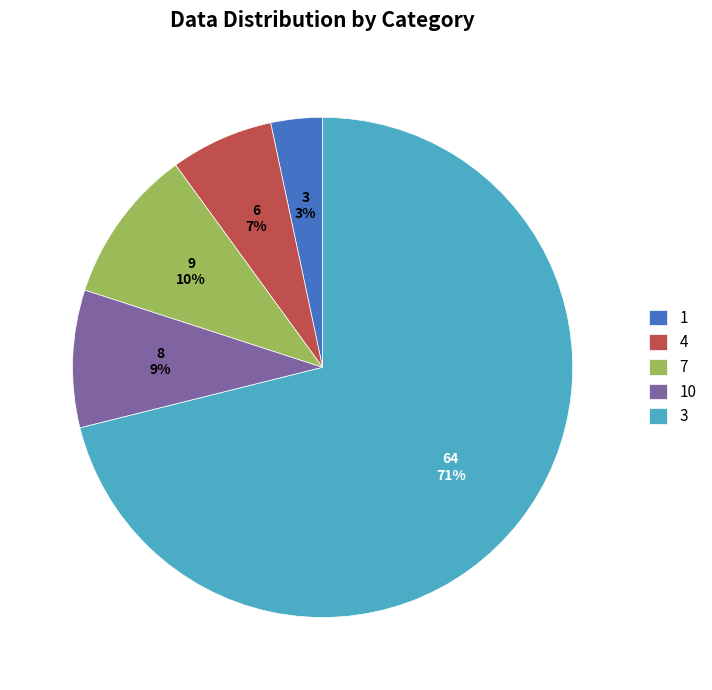

Is 10 the majority of the pie?

No